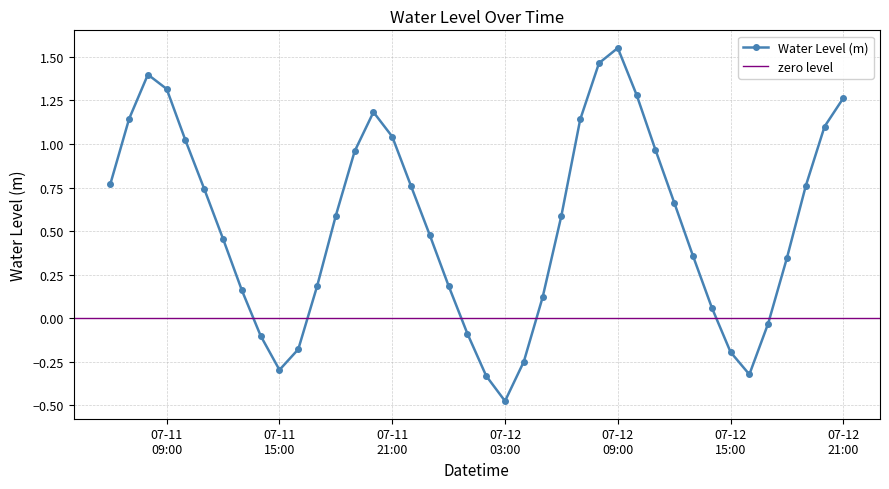

What is the greatest value displayed?

1.6